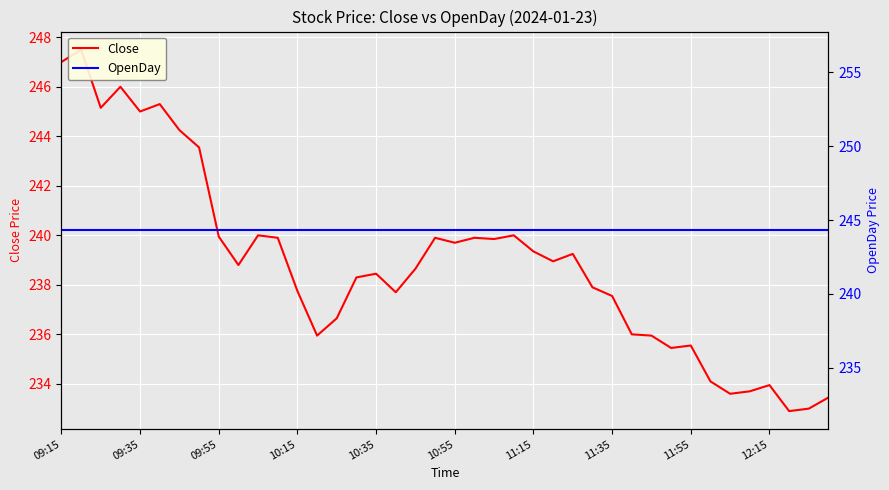

What is the lowest value of the Close series?

232.9